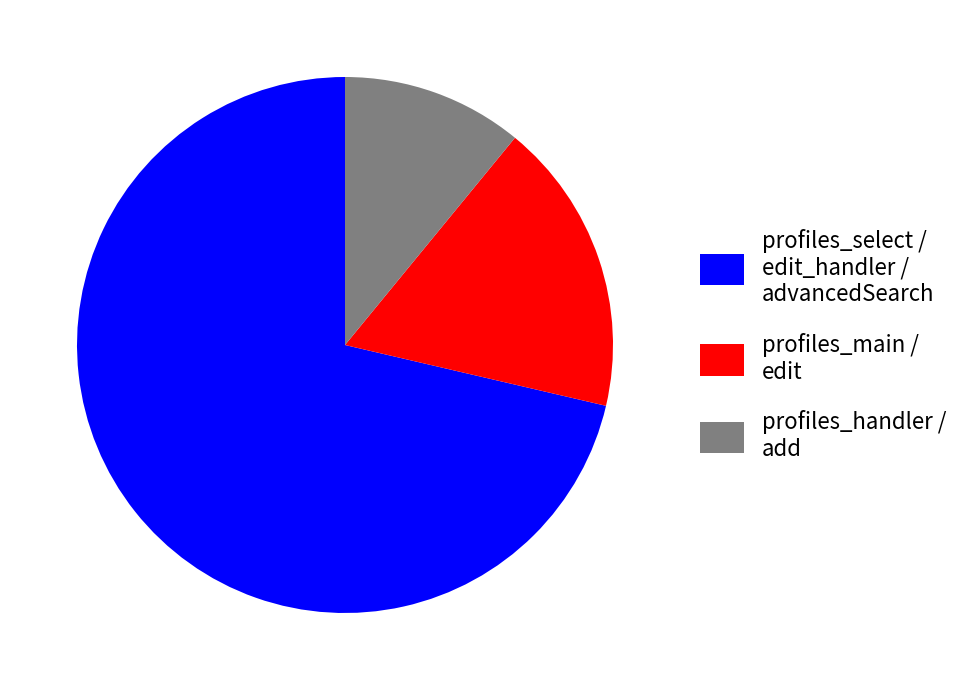

Do profiles_select / edit_handler / advancedSearch and profiles_handler / add together represent more than half of the pie?

Yes